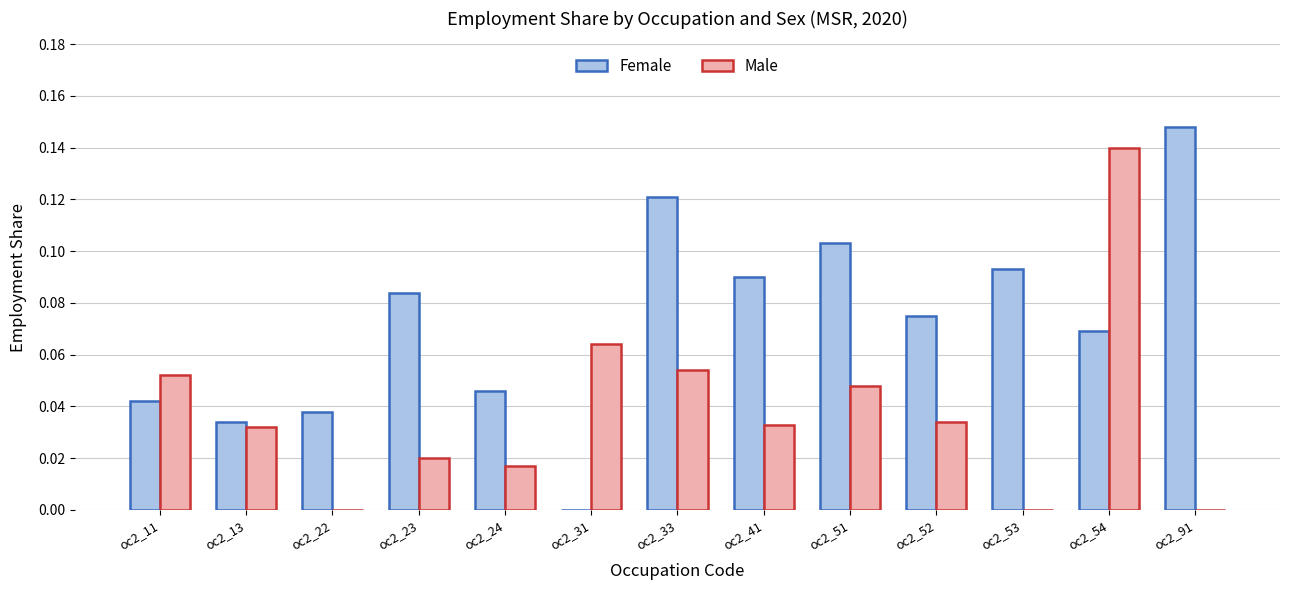

Between oc2_13 and oc2_52, which series saw the biggest shift?

Female